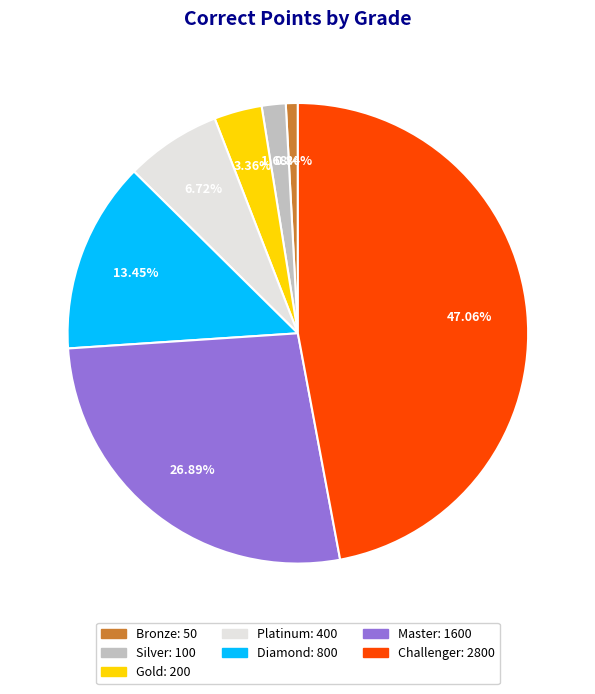

Combined, what portion of the pie is Bronze and Challenger?

47.9%